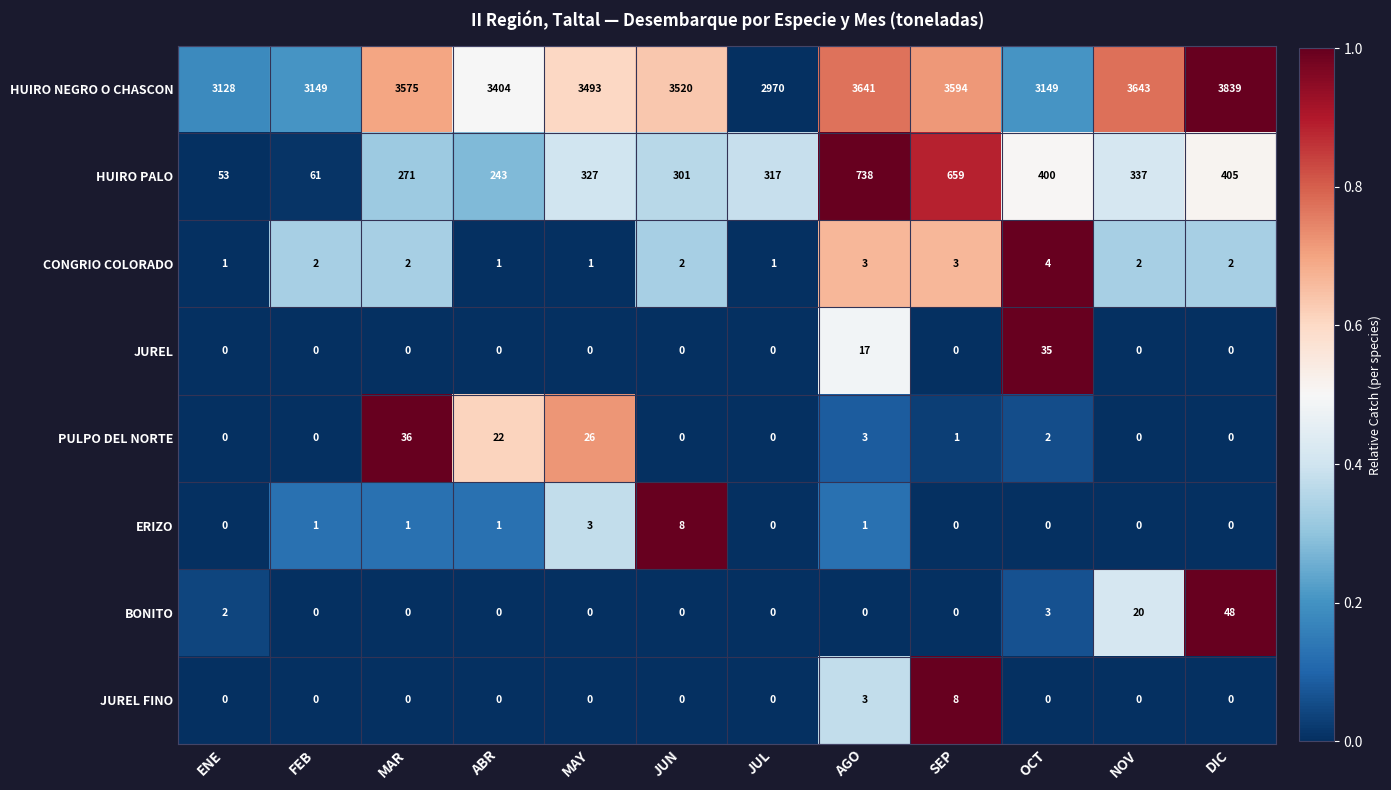

Is it true that PULPO DEL NORTE equals 1 at OCT?

False